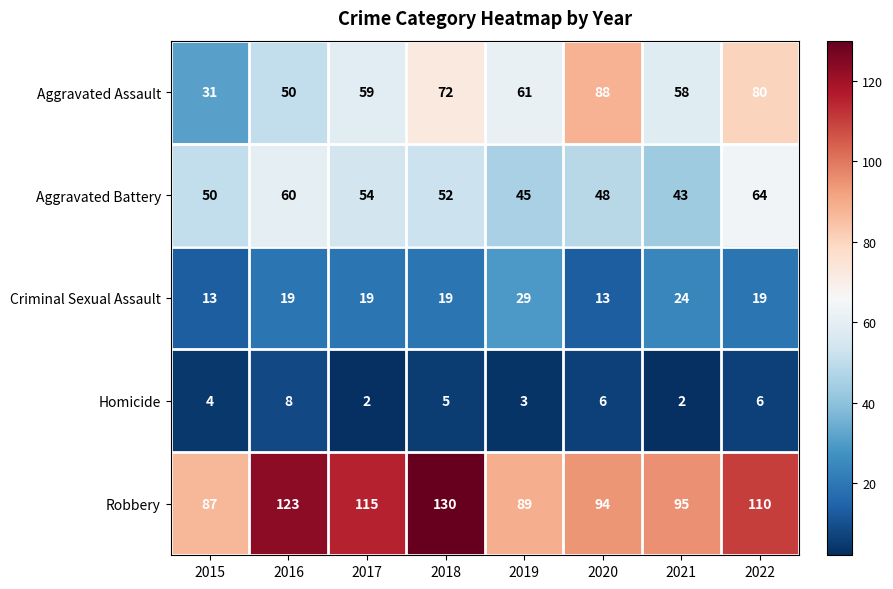

The value of Criminal Sexual Assault at 2017 is 6. True or false?

False